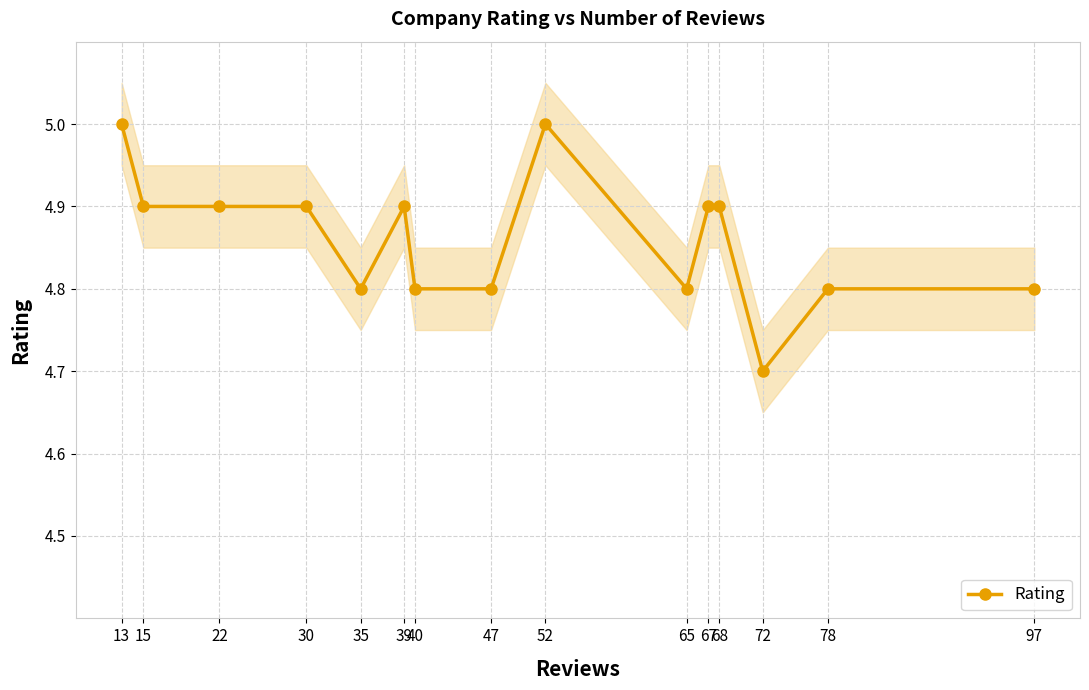

Reading left to right, list all the values displayed in this chart.

5.0	4.9	4.9	4.9	4.8	4.9	4.8	4.8	5.0	4.8	4.9	4.9	4.7	4.8	4.8